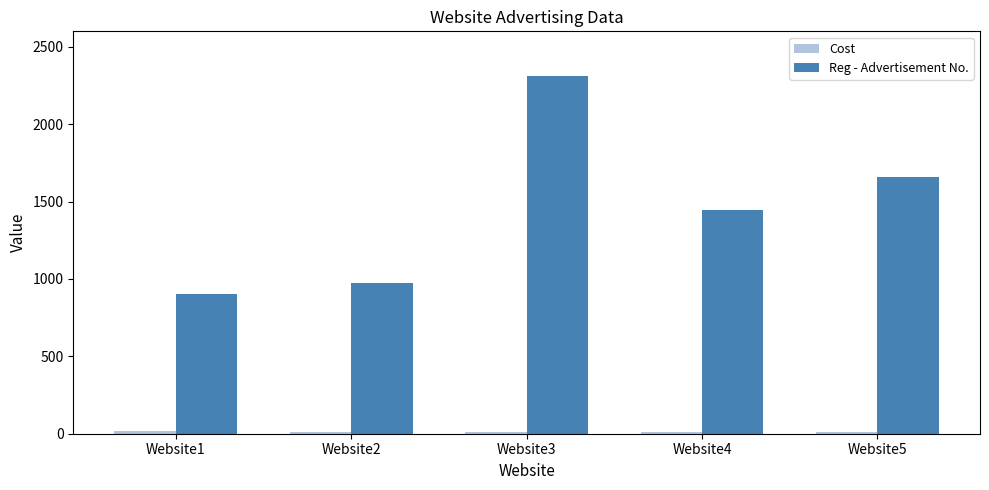

What is the spread (max minus min) of values at Website4?

1436.8